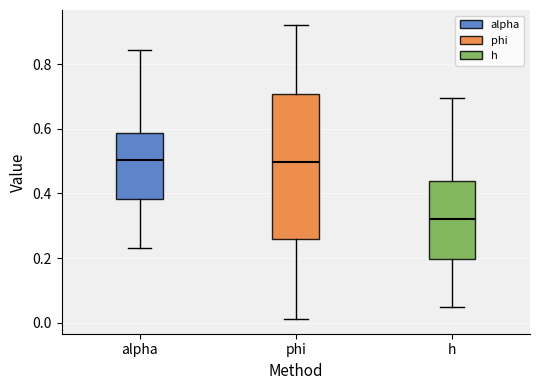

Which box's median line is the lowest?

h